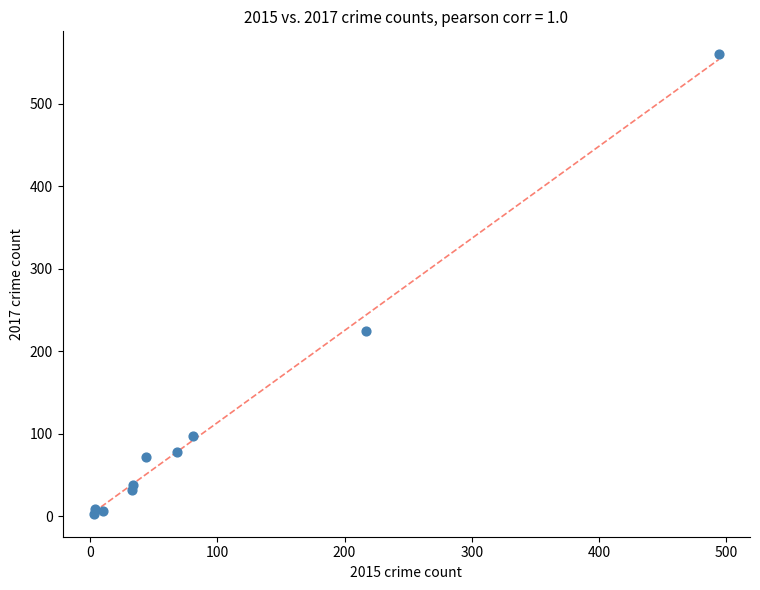

What Y value in the scatter plot is closest to 281?

225